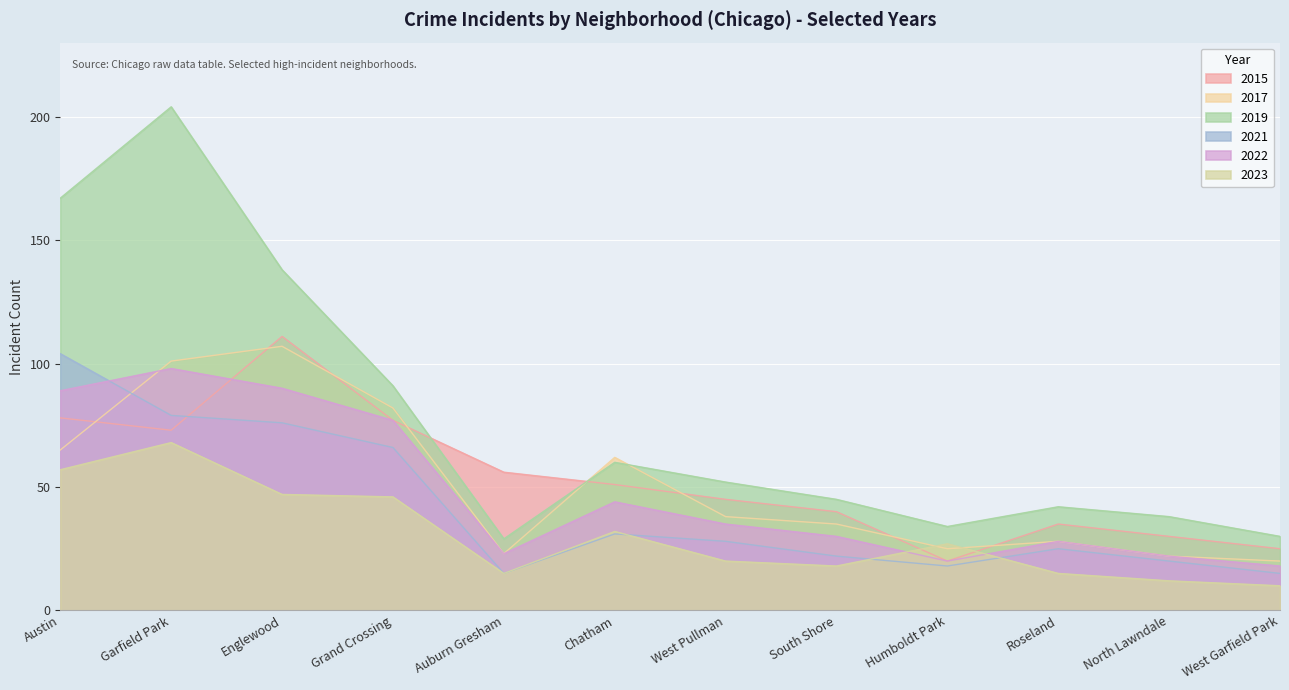

At which category is the sum across all series the highest?

Garfield Park